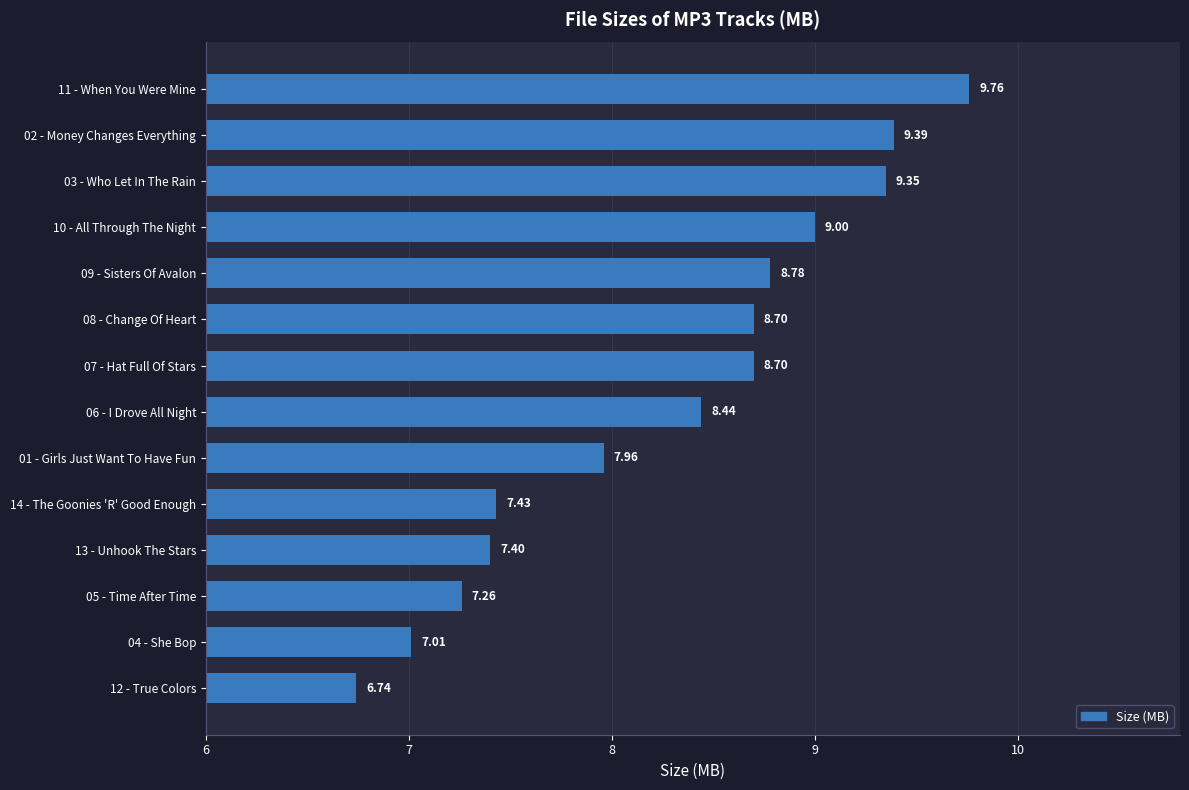

What is the change in value from 09 - Sisters Of Avalon to 10 - All Through The Night?

+0.2